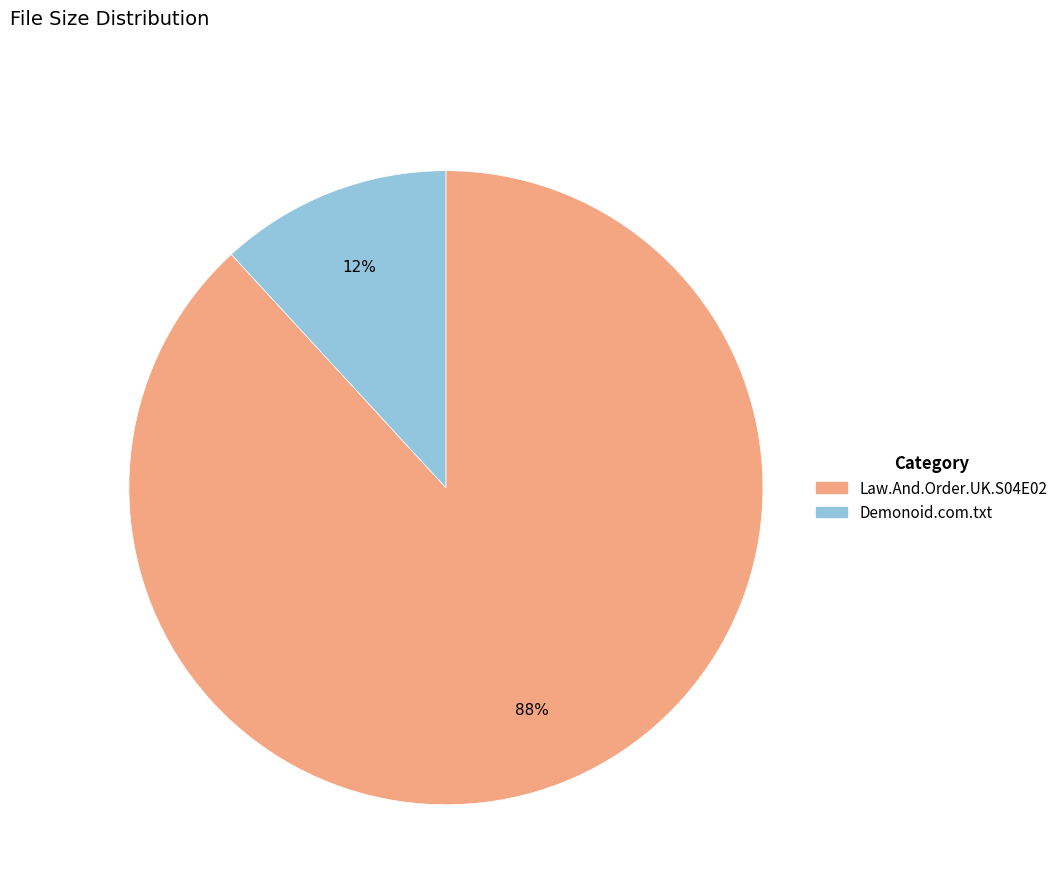

To the nearest percent, what is the difference between the largest and smallest slice percentages?

76%